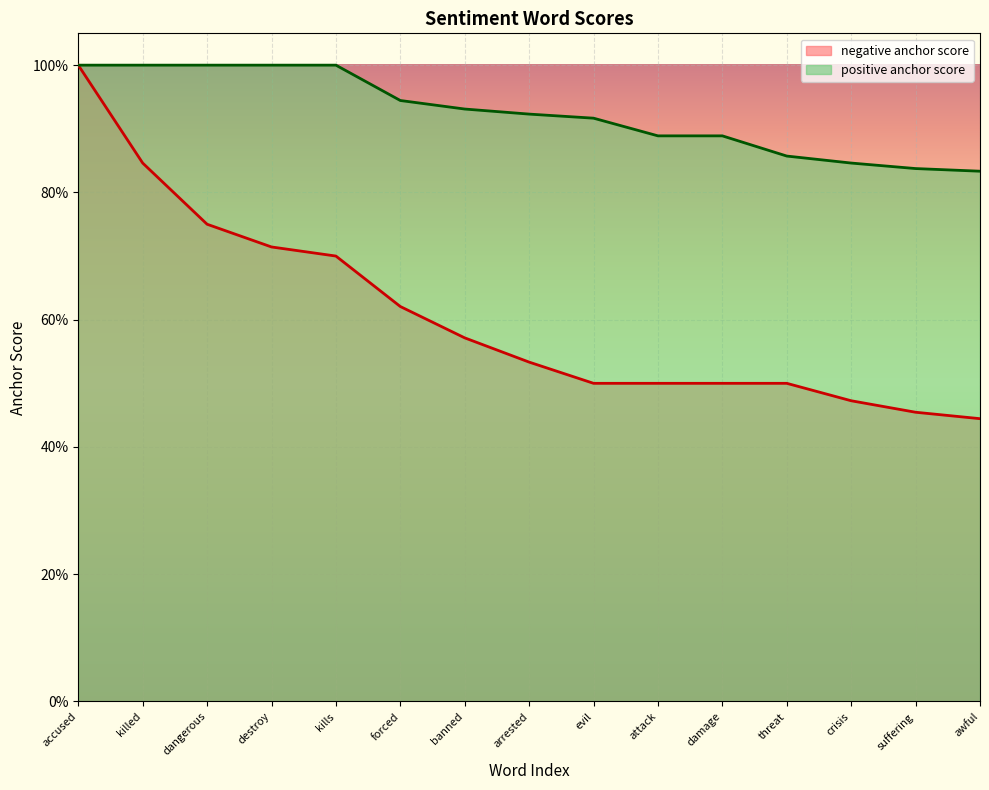

At which category is the sum across all series the highest?

accused